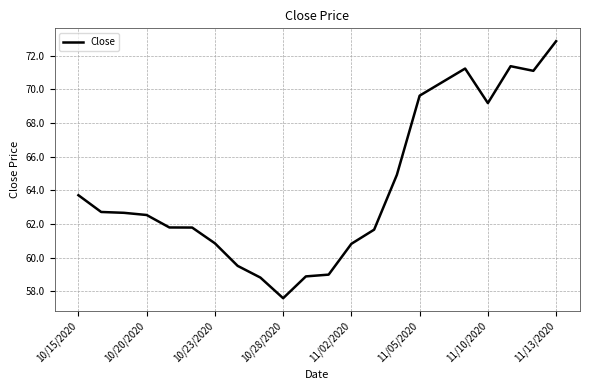

What is the minimum value shown in the chart?

57.6